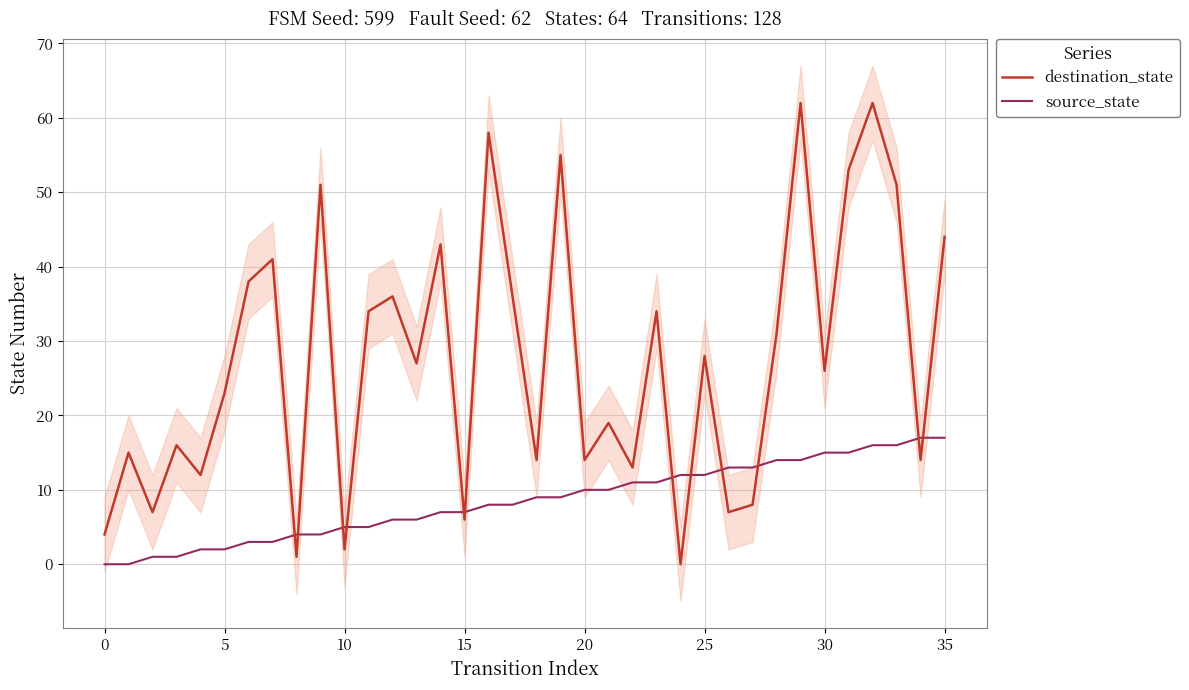

At how many categories does at least one series exceed 54?

4